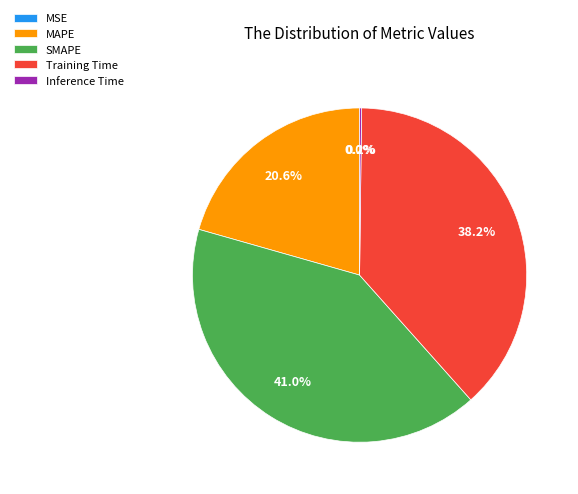

To the nearest percent, what is the average slice percentage?

20%